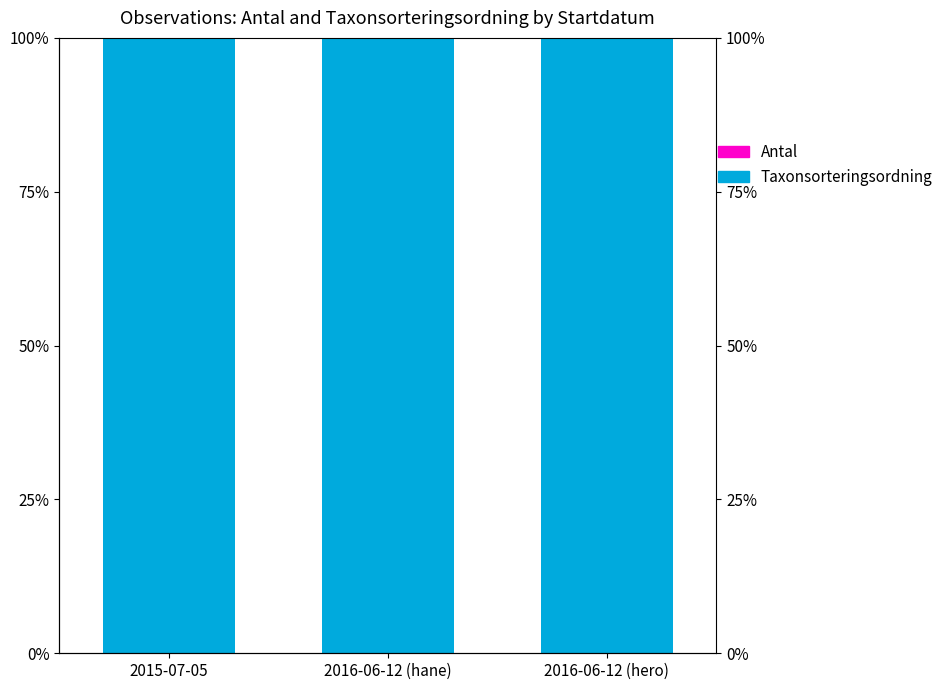

Rank the categories by Taxonsorteringsordning value from lowest to highest.

2016-06-12 (hero), 2015-07-05, 2016-06-12 (hane)